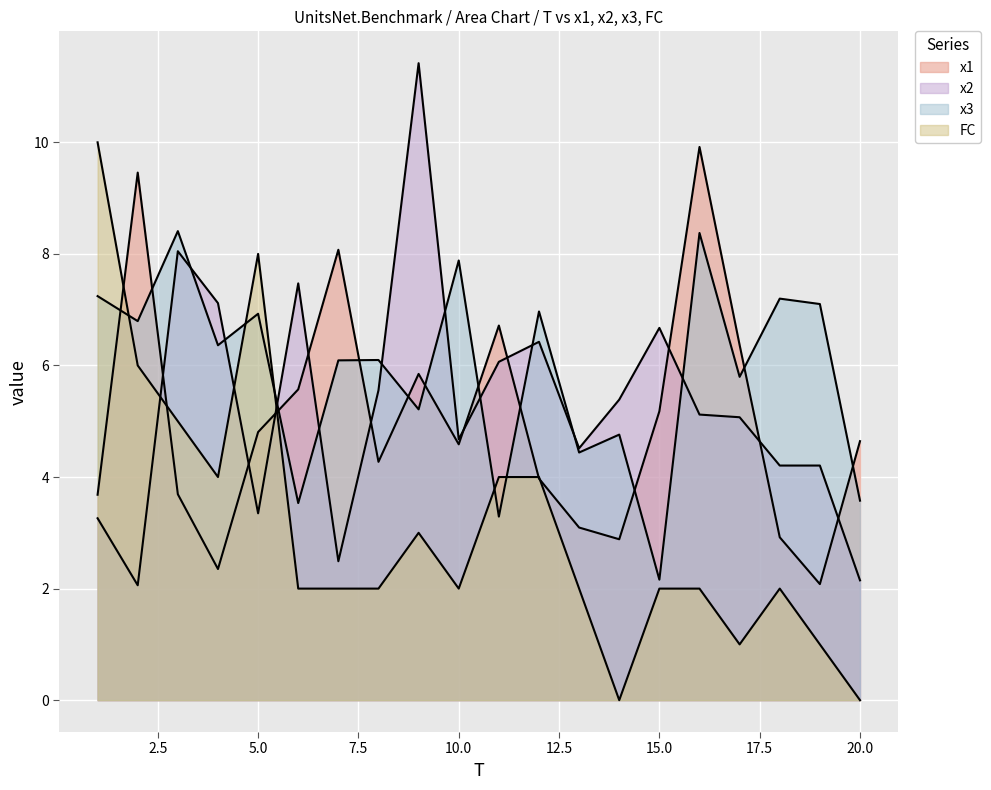

What is the approximate value of FC at 9?

3.0